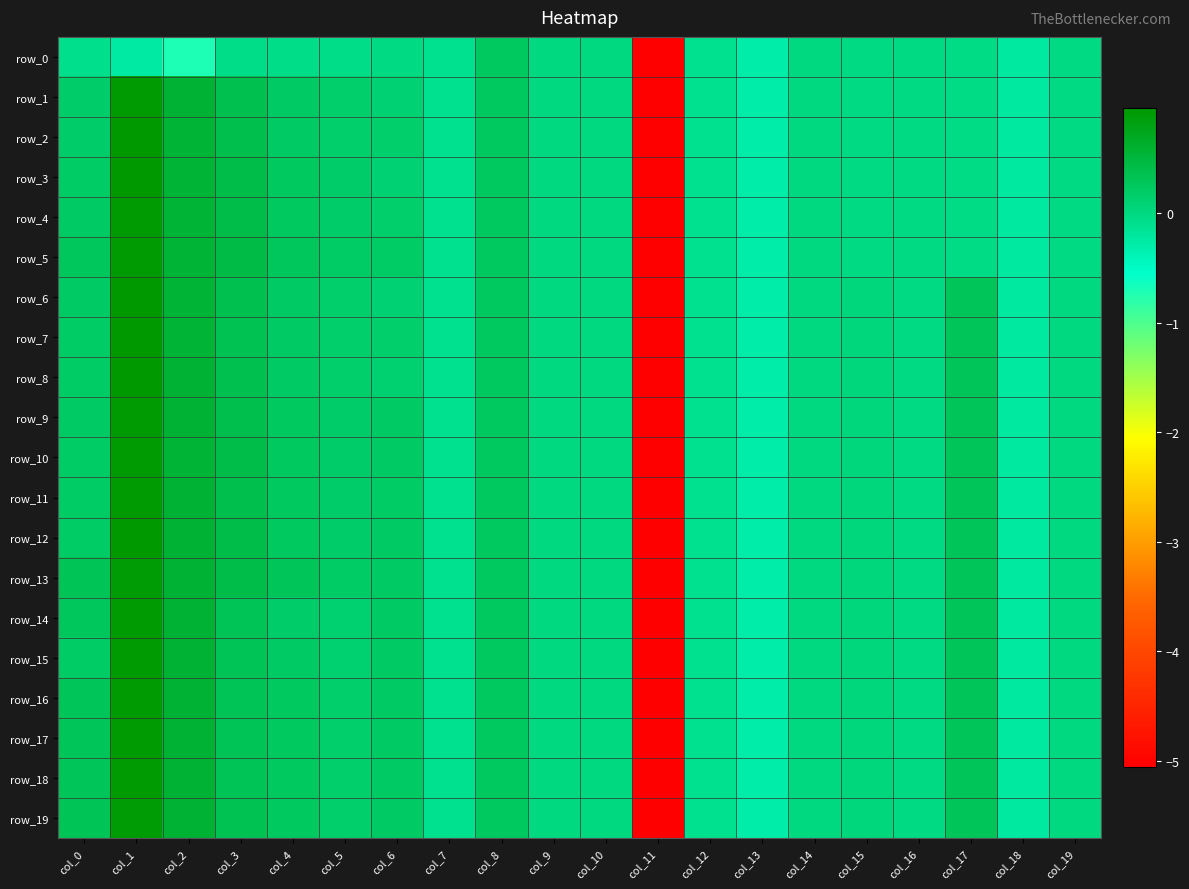

Which series has the widest spread of values?

row_2